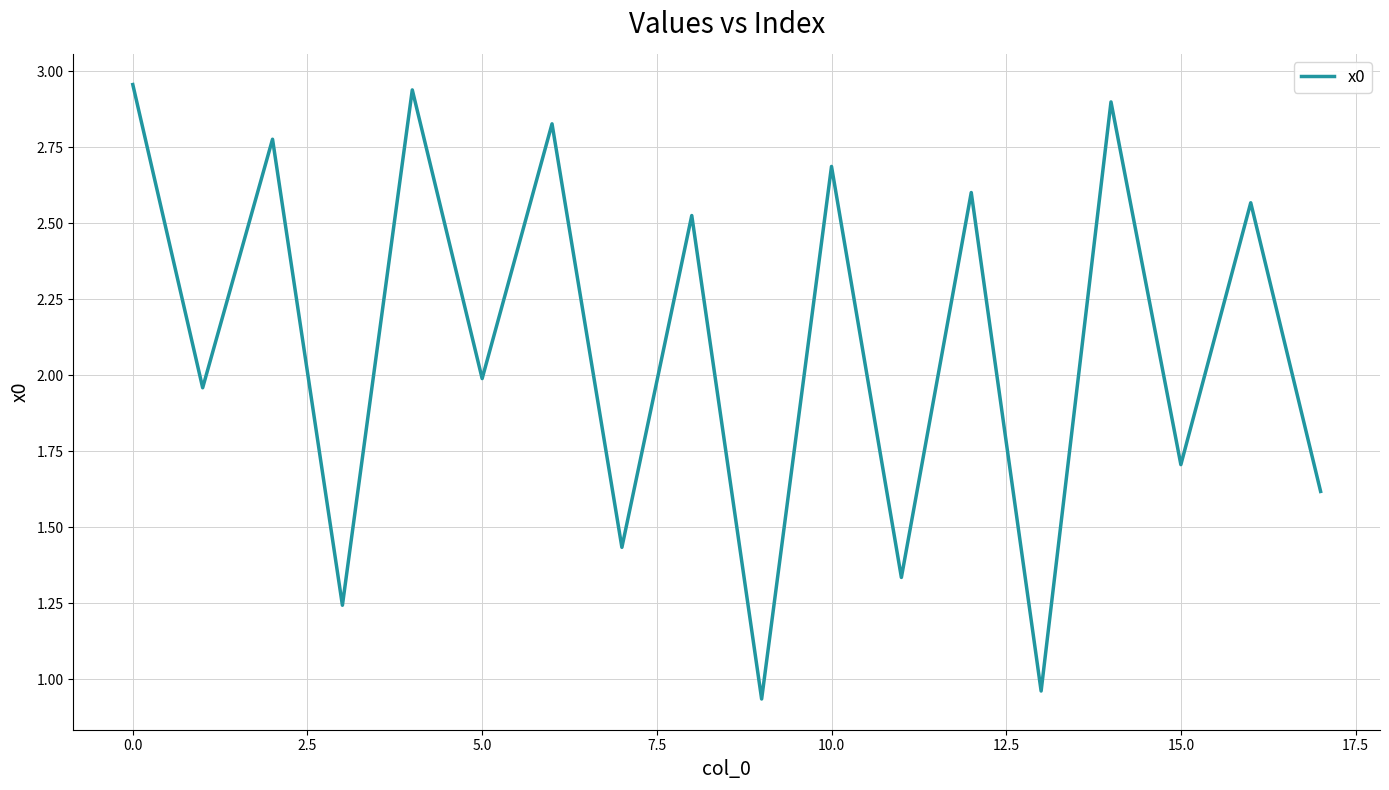

Reading right to left, what are all the values shown in this chart?

1.6	2.6	1.7	2.9	1.0	2.6	1.3	2.7	0.9	2.5	1.4	2.8	2.0	2.9	1.2	2.8	2.0	3.0